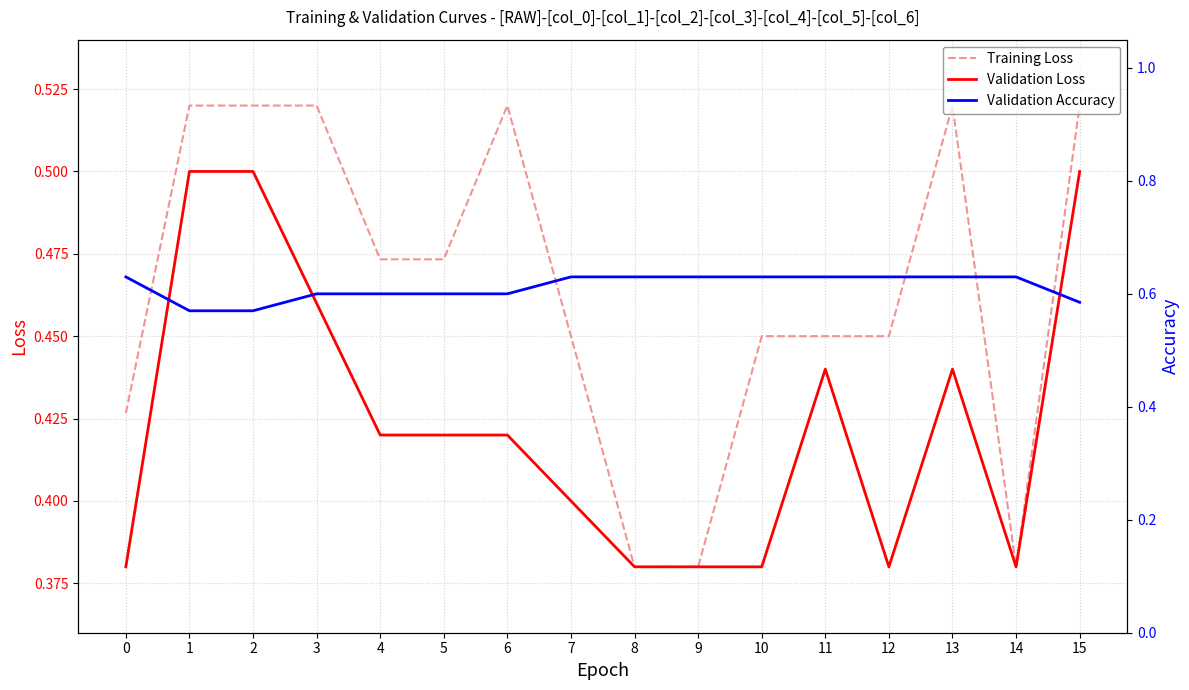

List the series in order of their overall mean, lowest first.

Validation Loss, Training Loss, Validation Accuracy